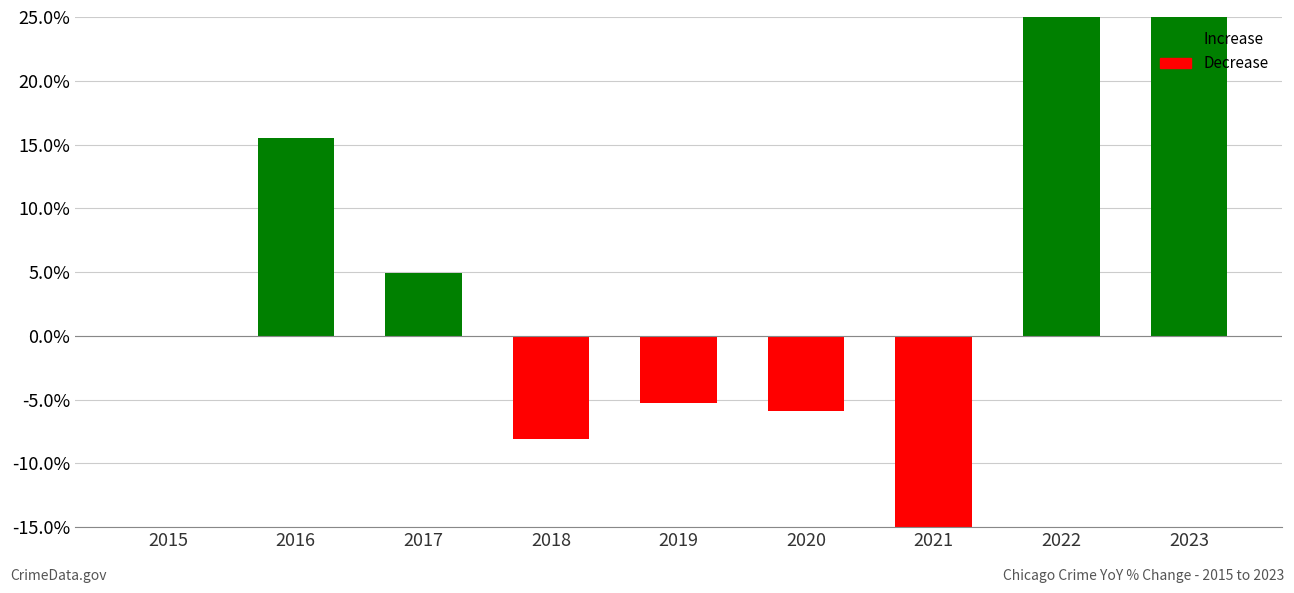

Count the number of data series in this chart.

1